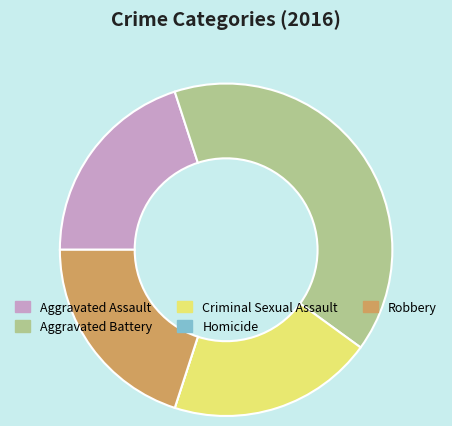

The Robbery slice represents 29% of the pie. True or false?

False